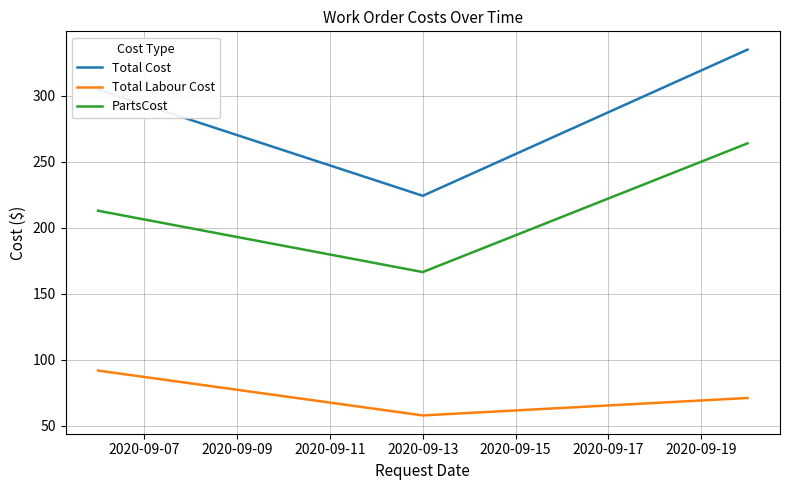

Rank the series by their maximum value, from lowest to highest.

Total Labour Cost, PartsCost, Total Cost